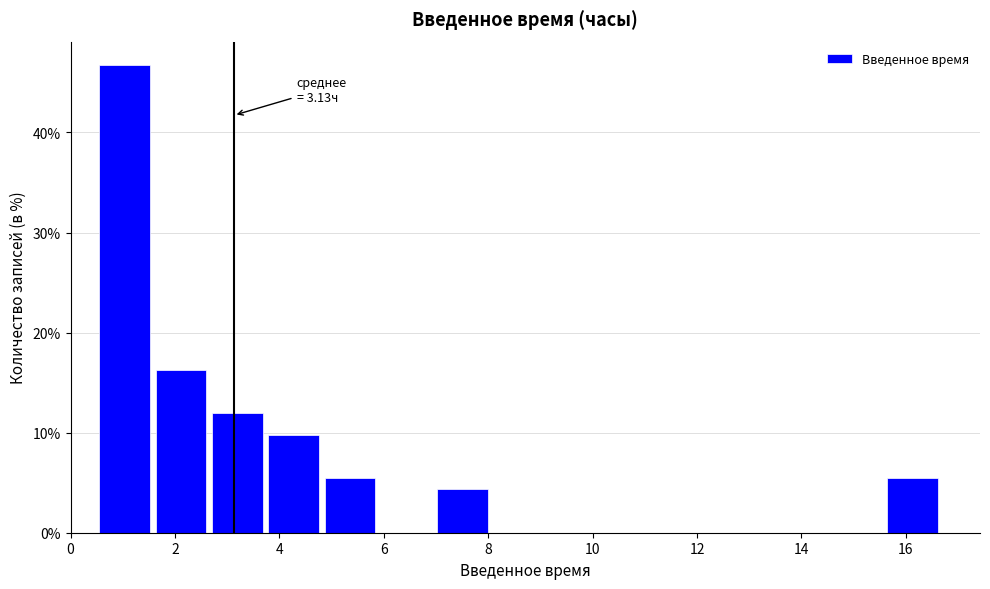

Over which range of the x-axis is the bar tallest?

0.6 to 1.6